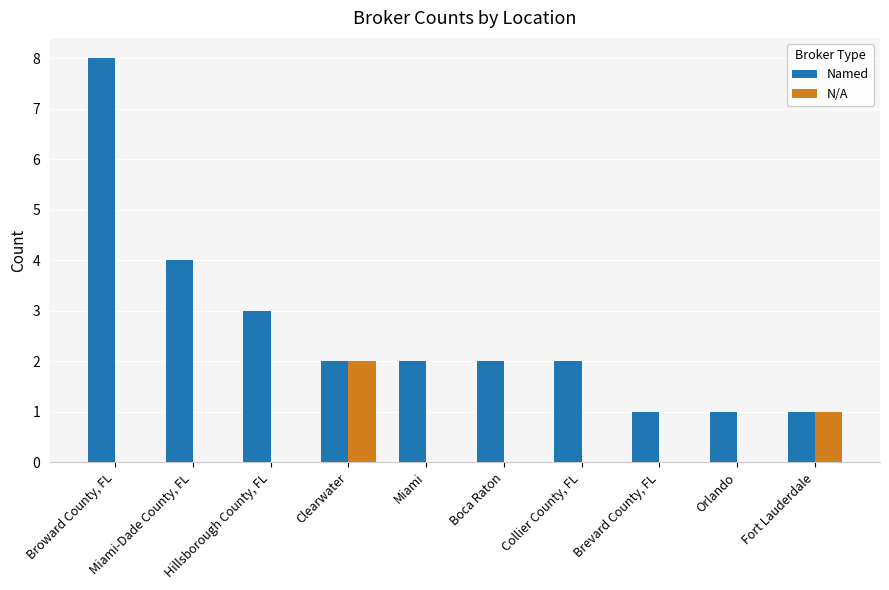

Is it true that Named equals 4 at Miami-Dade County, FL?

True